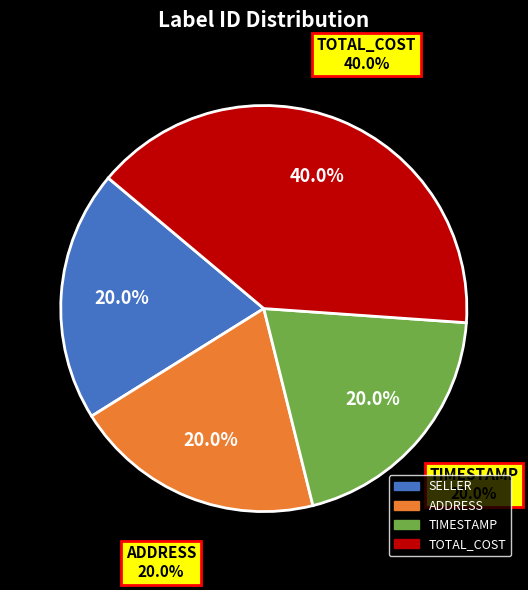

Rank the categories by value from lowest to highest.

SELLER, ADDRESS, TIMESTAMP, TOTAL_COST (text), TOTAL_COST (value)